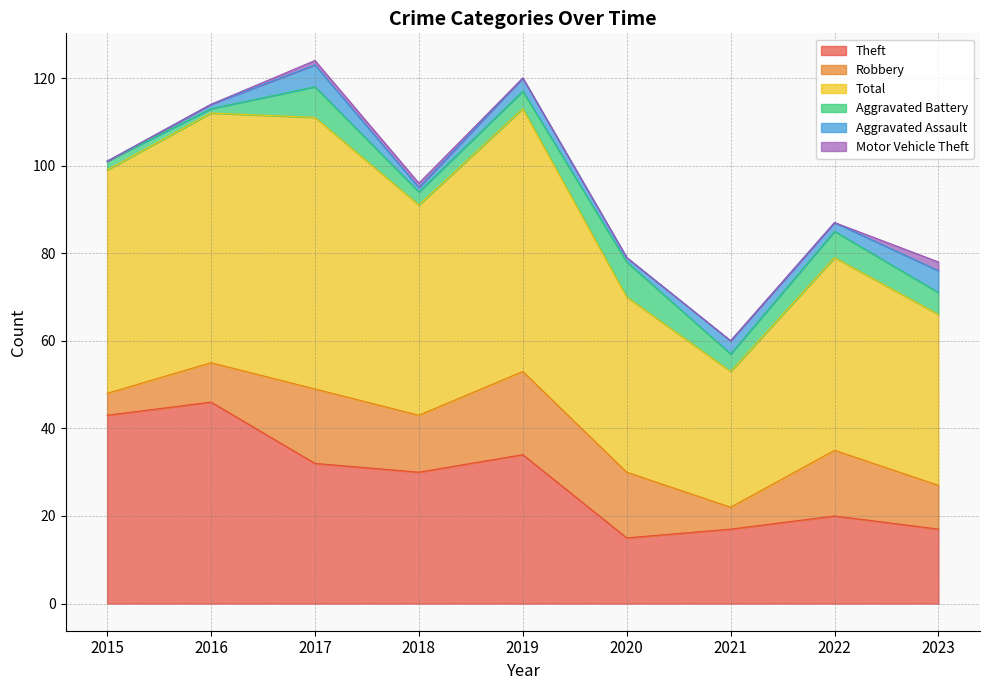

Which category has the lowest value across all series?

2015